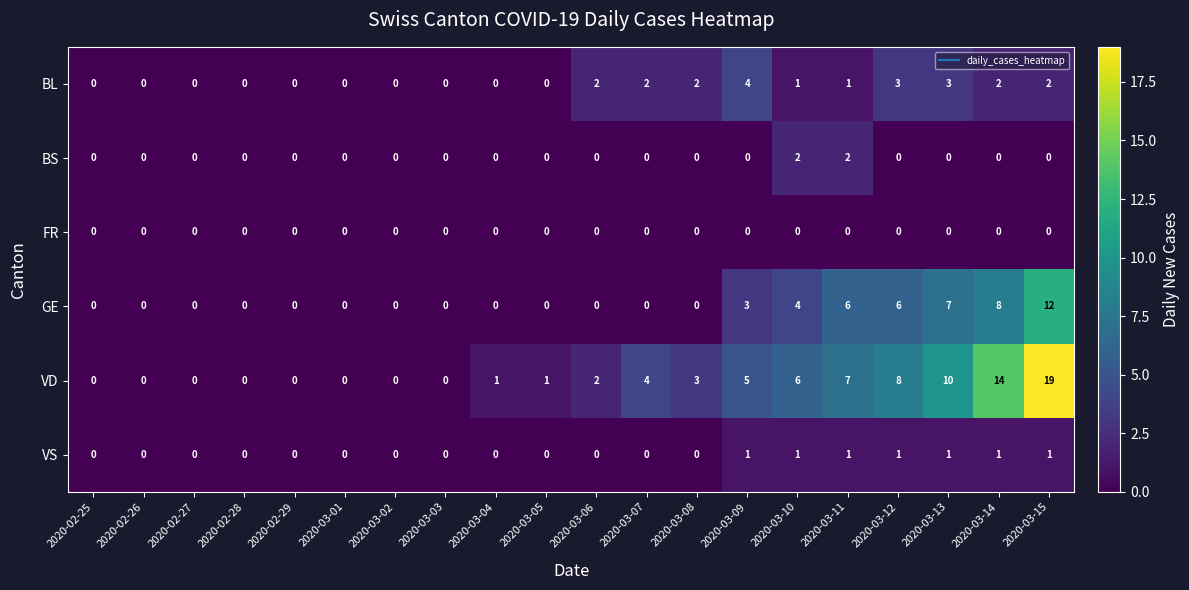

Is it true that FR equals 0 at 2020-03-04?

True